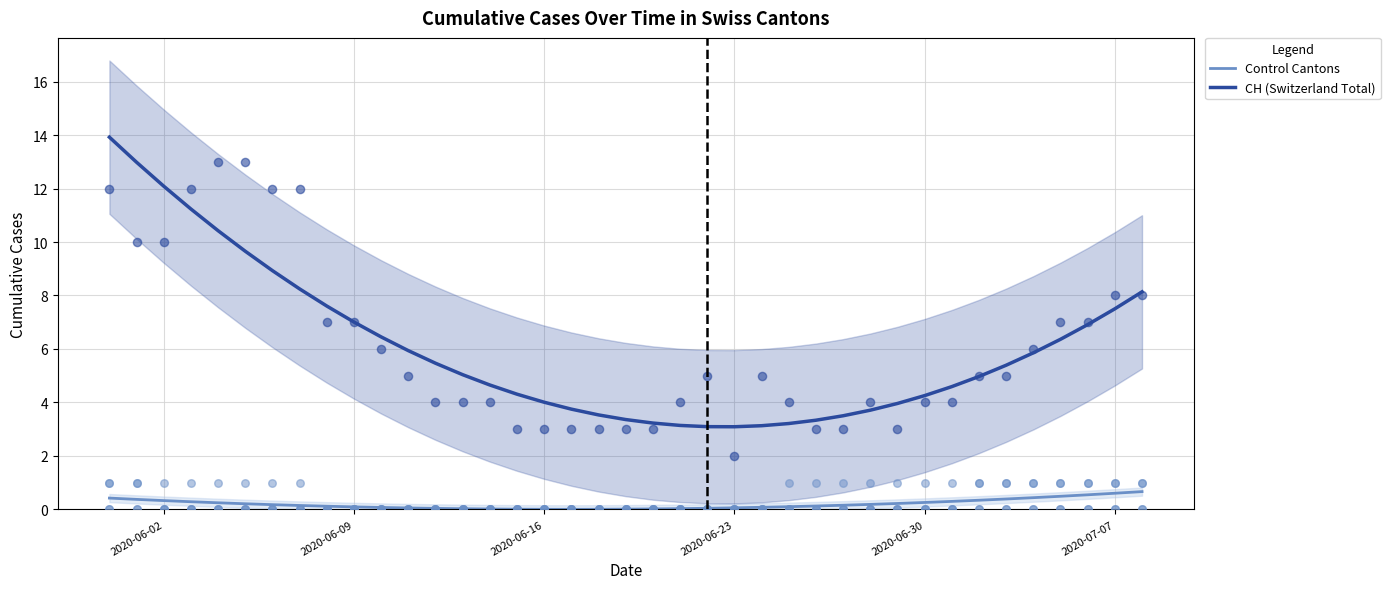

Is the value of Control Cantons at 24 greater than the value of CH (Switzerland Total) at 32?

No